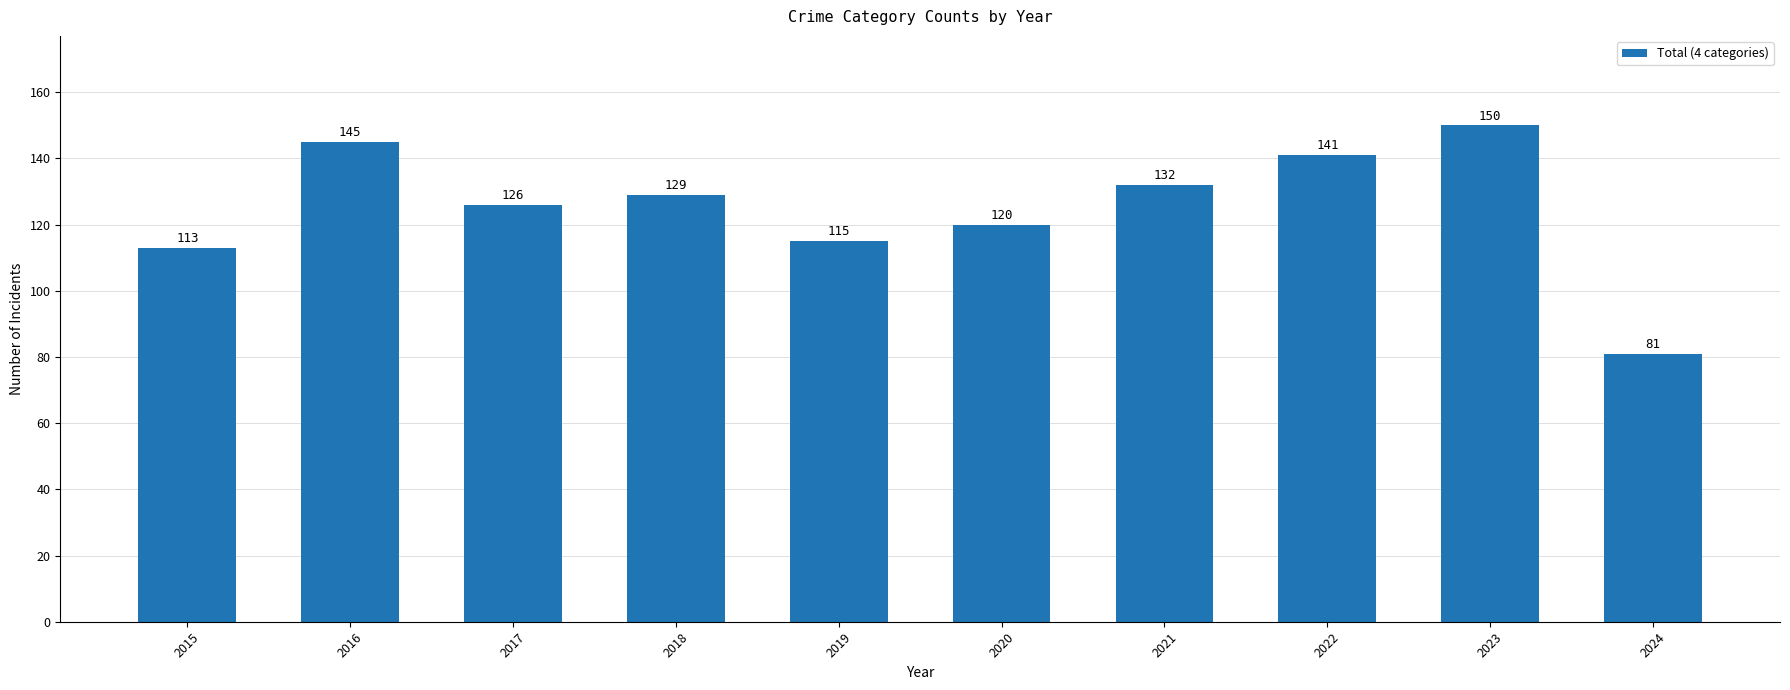

Rank the categories by value from highest to lowest.

2023, 2016, 2022, 2021, 2018, 2017, 2020, 2019, 2015, 2024